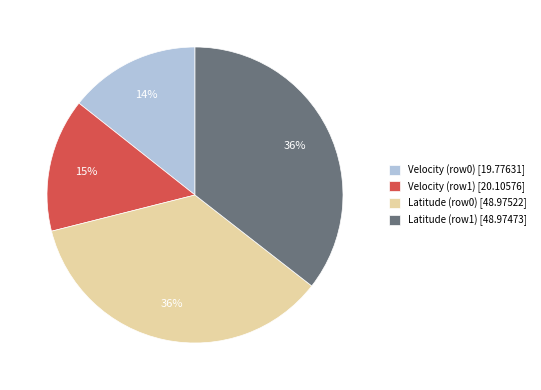

How many segments does this pie chart have?

4